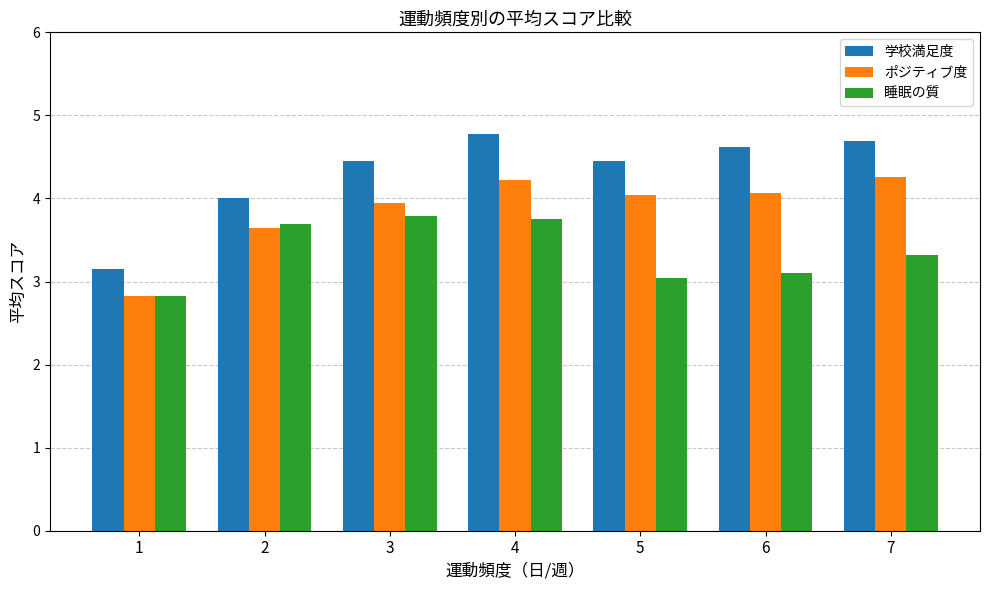

Is the value of 睡眠の質 at 4 greater than the value of 学校満足度 at 5?

No